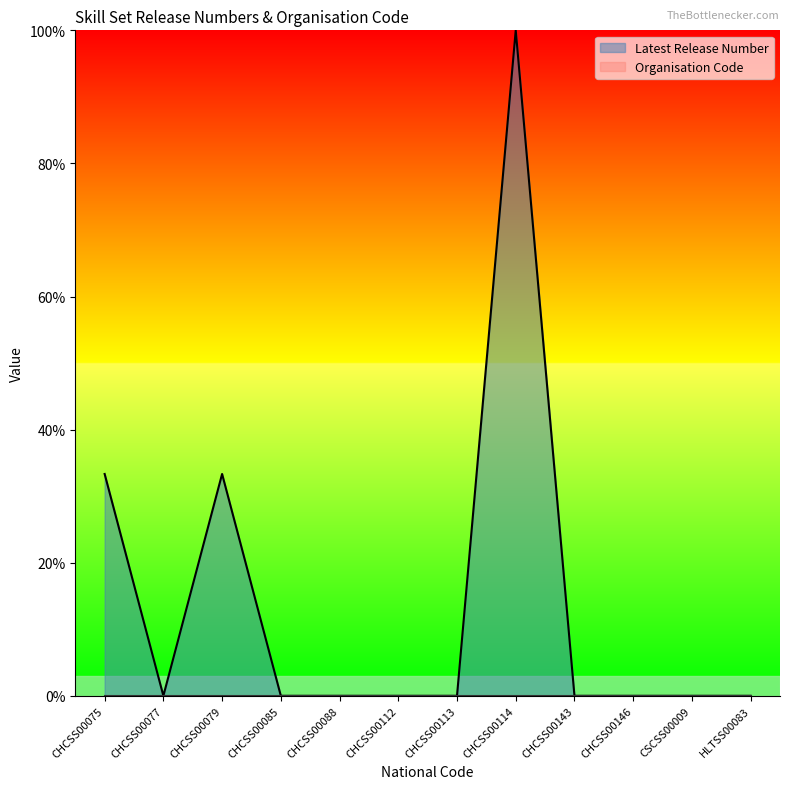

What is the label of the 4th point from the left?

CHCSS00085